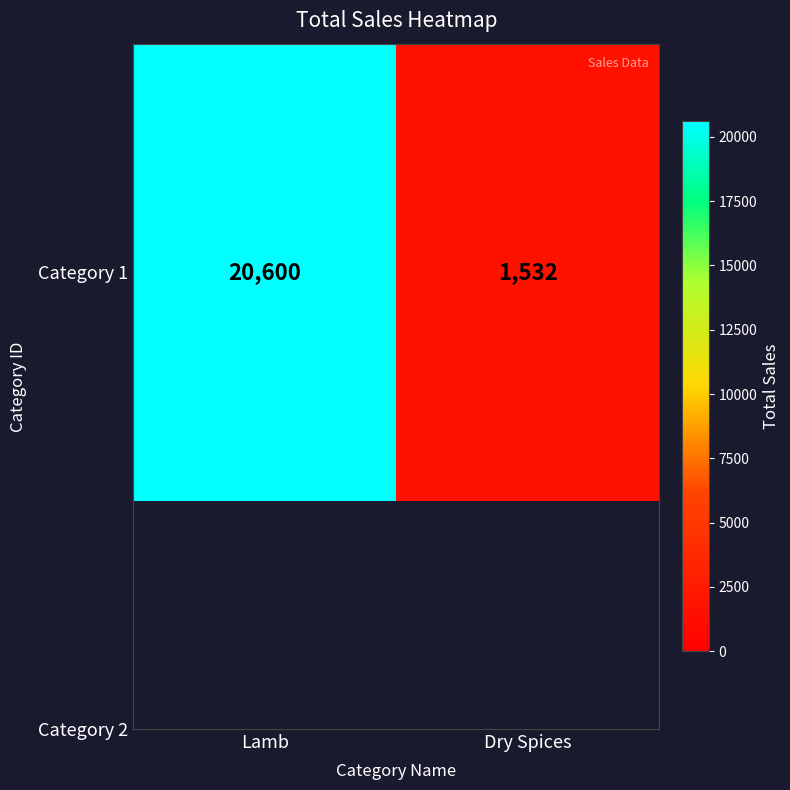

Between Lamb and Dry Spices, which is larger?

Lamb